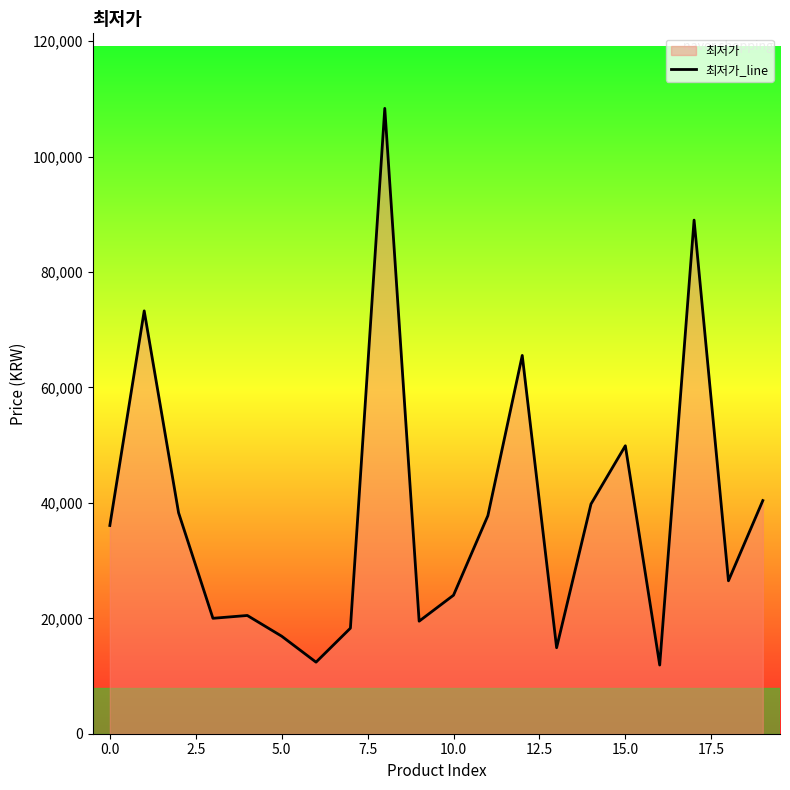

What is the ratio of the value at 14 to the value at 10?

1.7